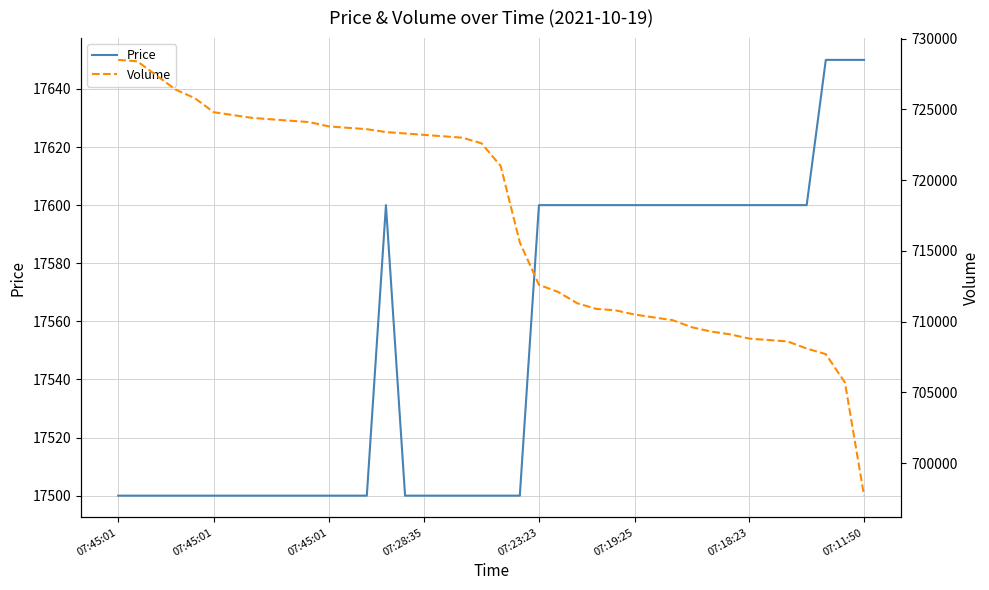

What is the minimum value for Price?

17500